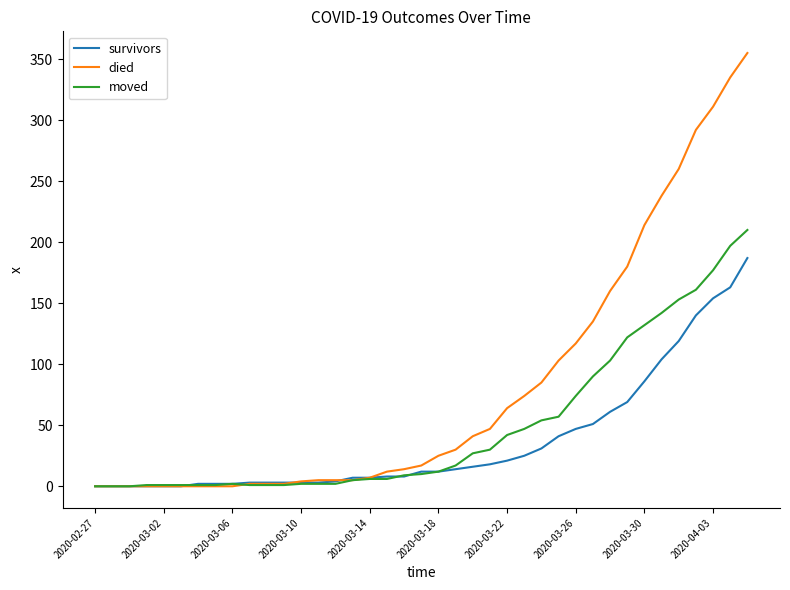

Which series has the largest total across all categories?

died